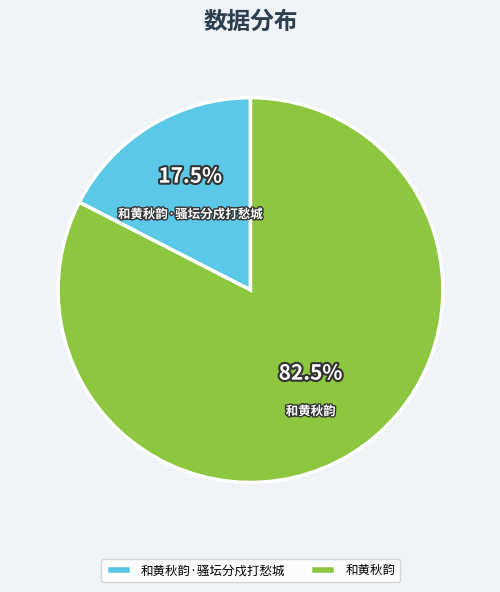

Combined, what portion of the pie is 和黄秋韵·骚坛分戍打愁城 and 和黄秋韵?

100.0%